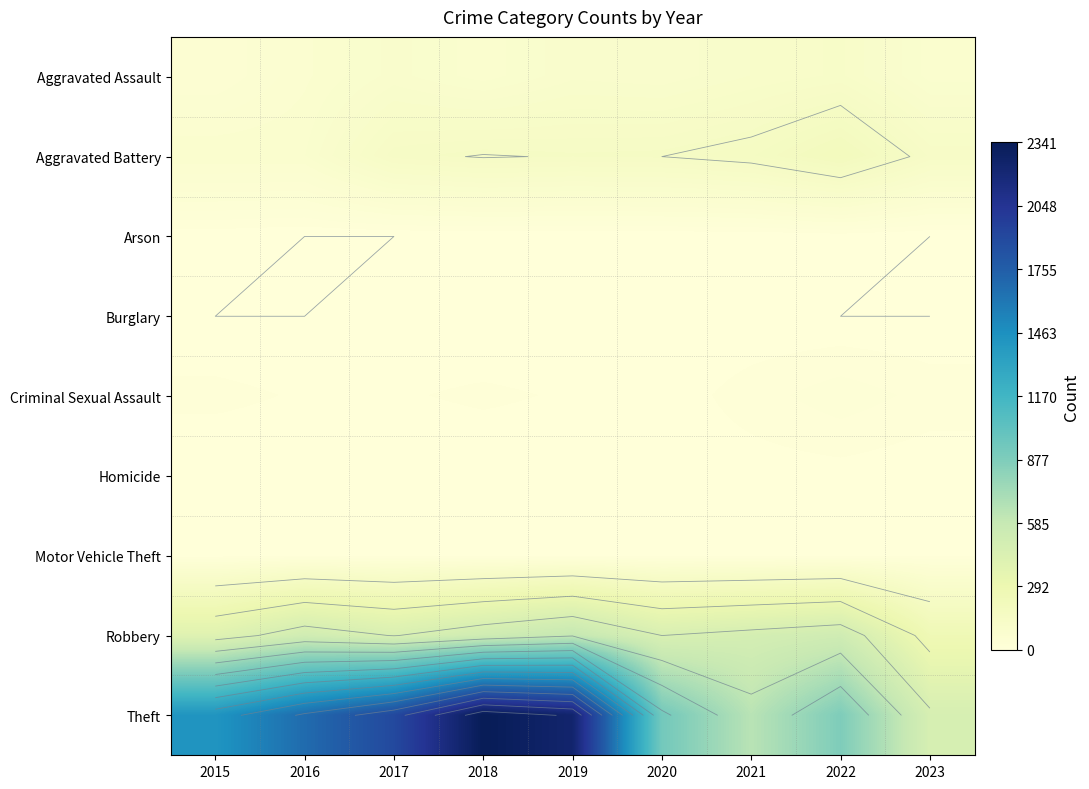

Which label corresponds to the largest value in the chart?

2018